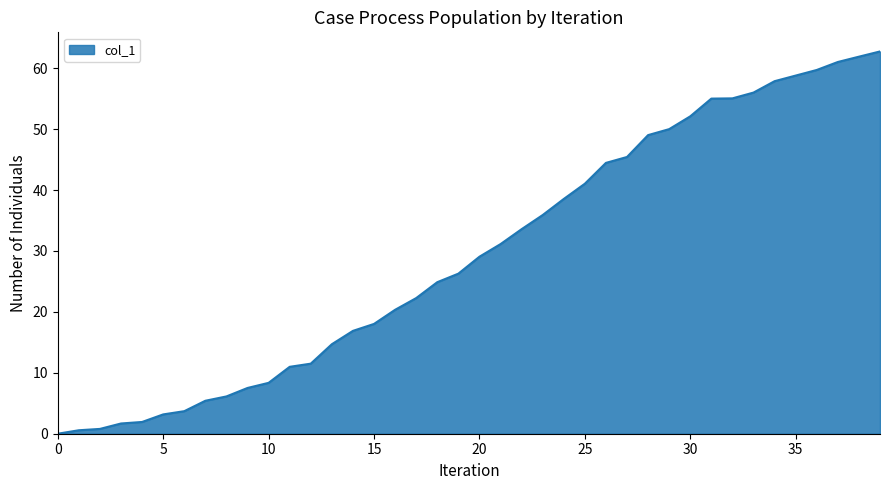

How many distinct data groups are displayed?

1